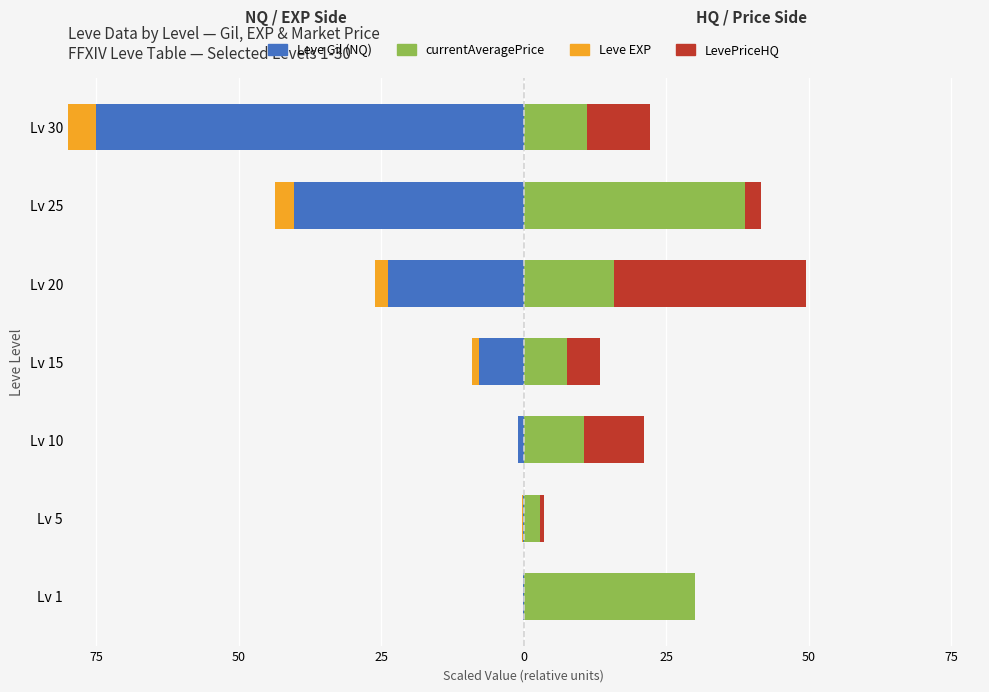

What is the value of the Leve Gil (NQ) bar at the 7th from the left?

-0.2